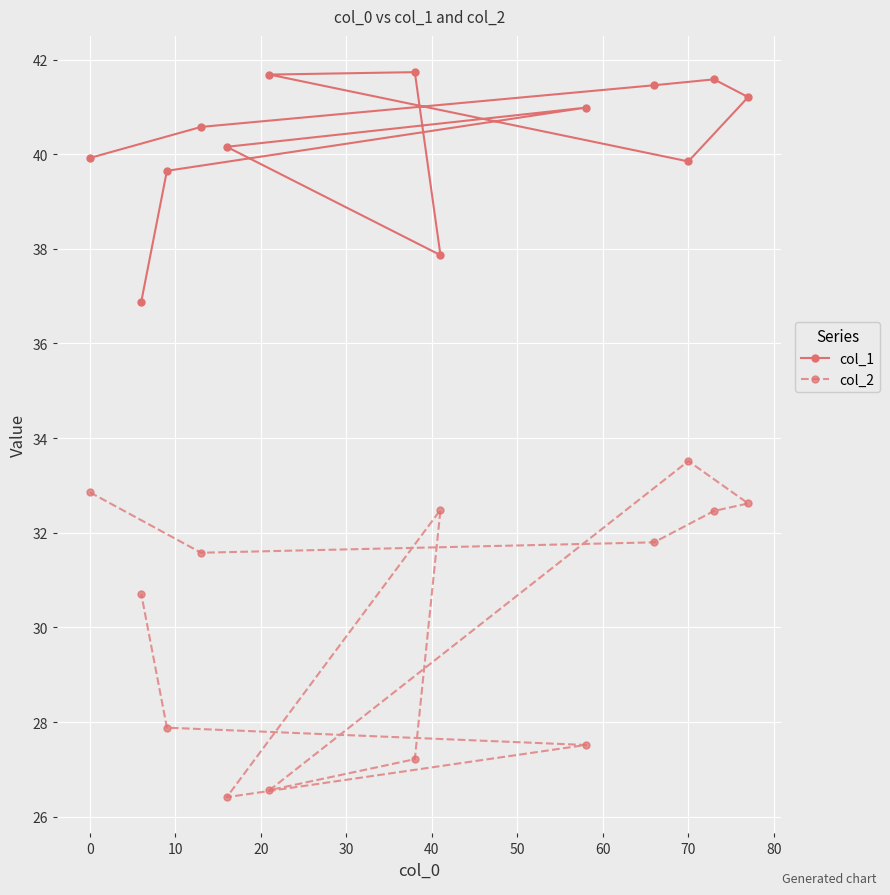

At which label does col_2 reach its peak?

70